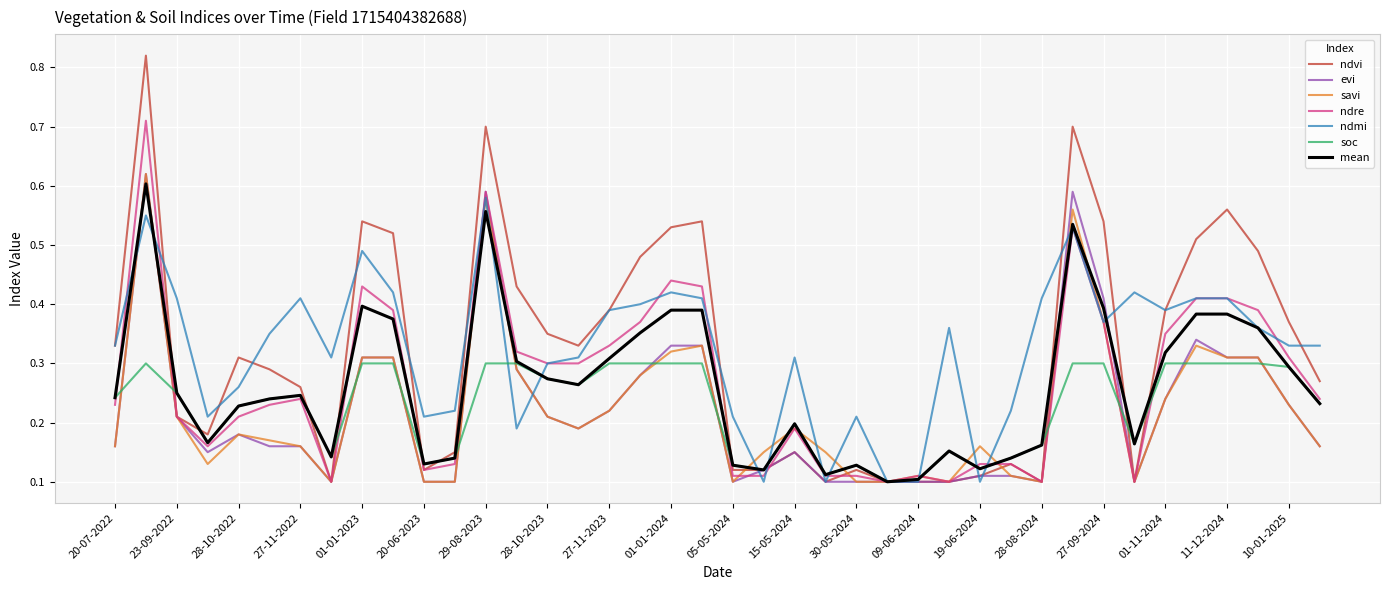

Which series has the largest range (max minus min)?

ndvi